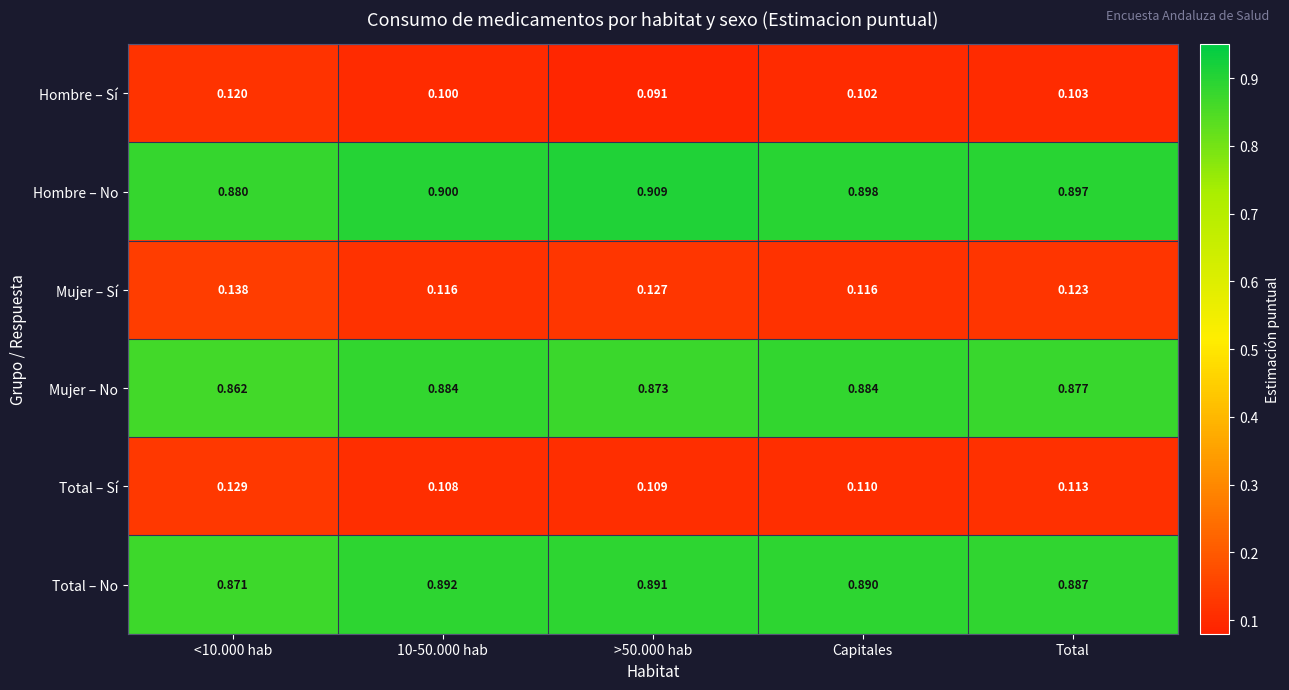

Which series has the largest total across all categories?

Hombre – No